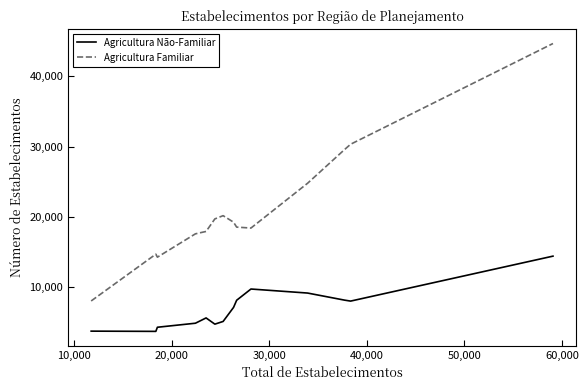

Which series has the widest spread of values?

Agricultura Familiar